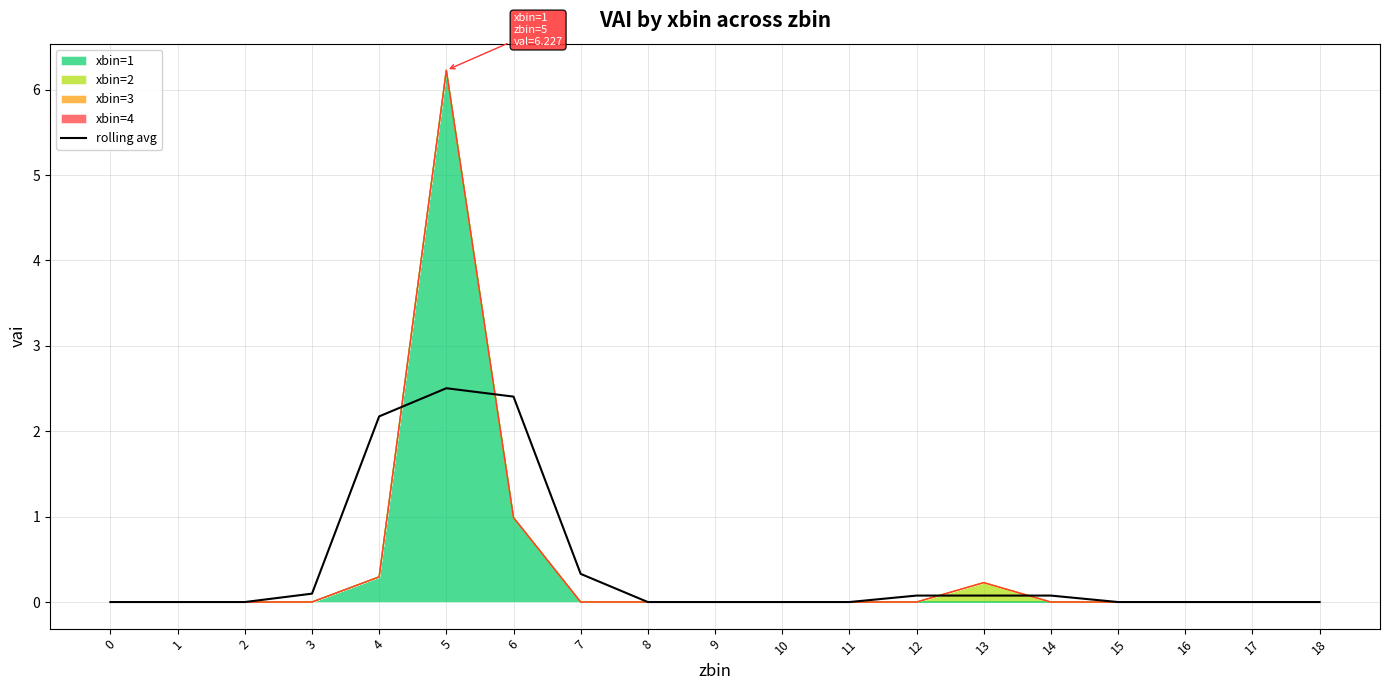

List the labels in order of value, largest first.

5, 6, 4, 7, 3, 12, 13, 14, 0, 1, 2, 8, 9, 10, 11, 15, 16, 17, 18